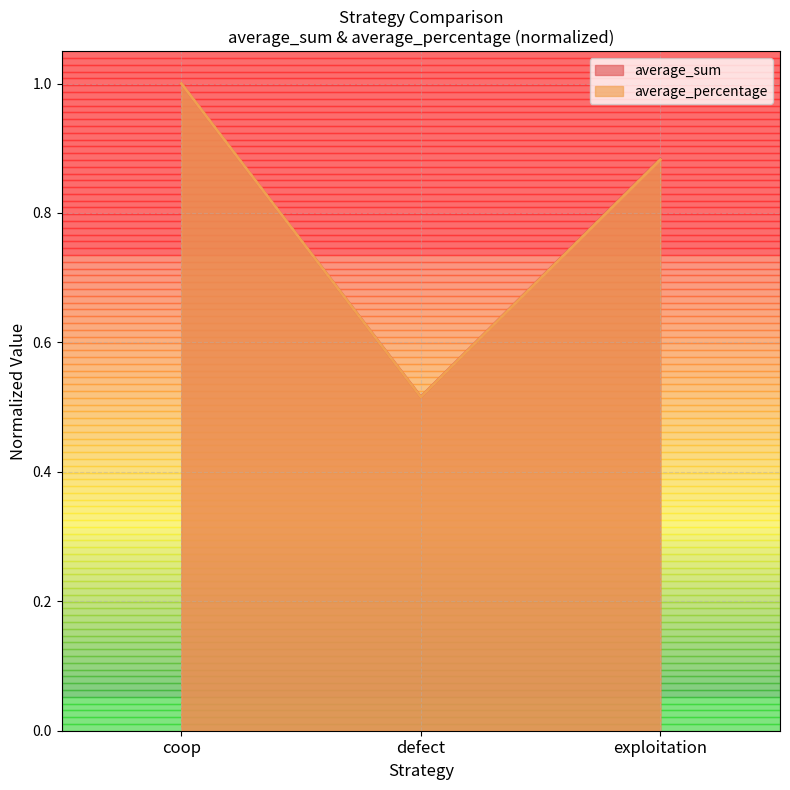

How many average_sum values are between 0 and 1?

3